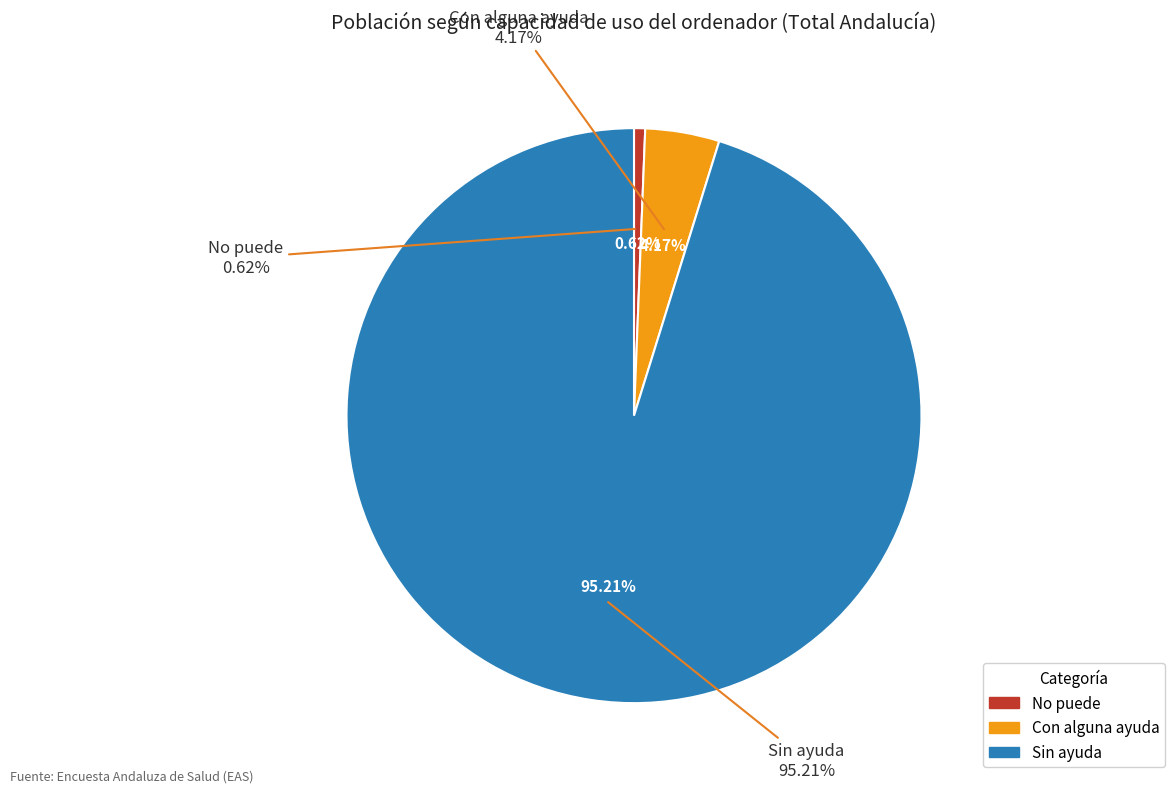

To the nearest percent, what is the average slice percentage?

33%